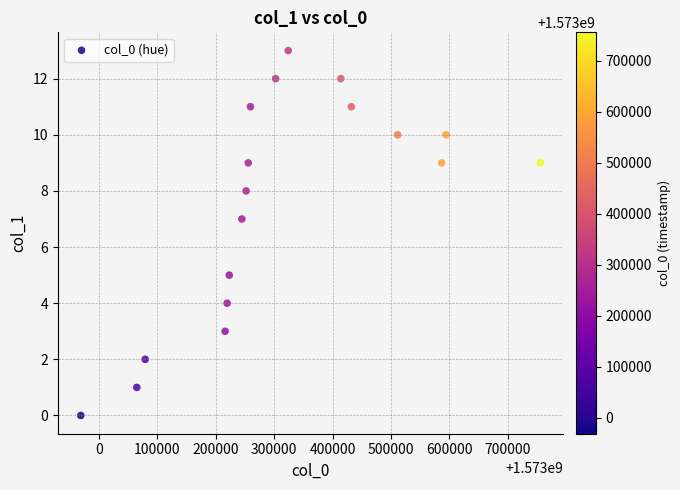

What is the range of Y values (max minus min)?

13